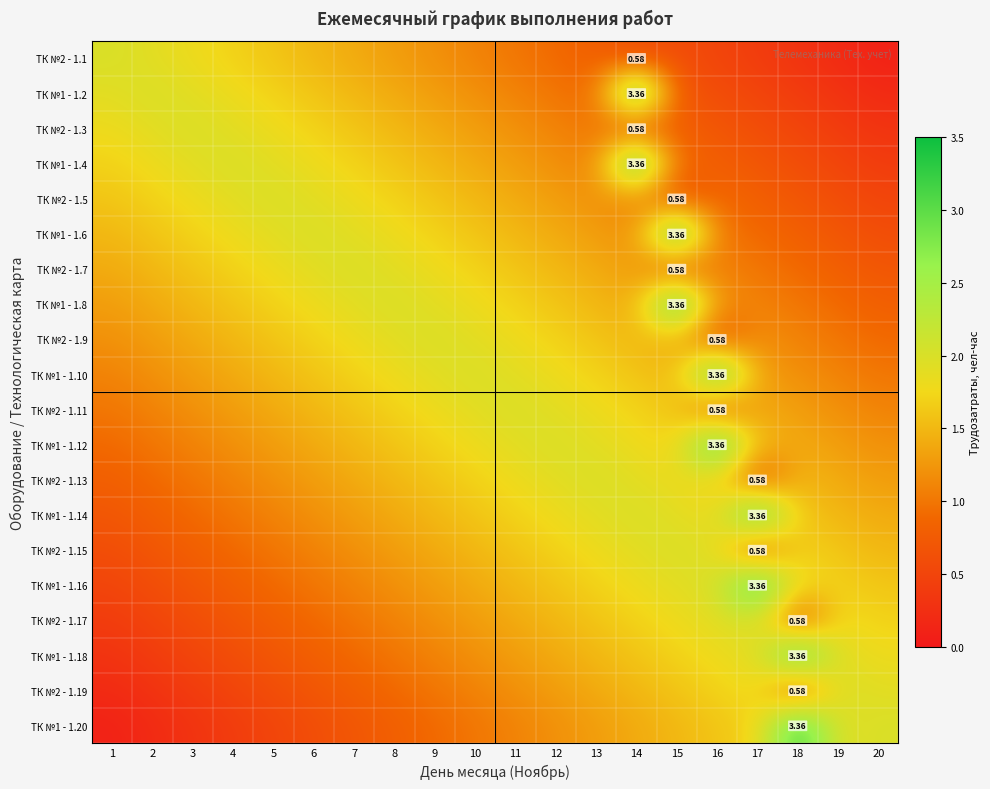

True or false: ТК №1 - 1.14 has a value of 0.4 at 9.

False